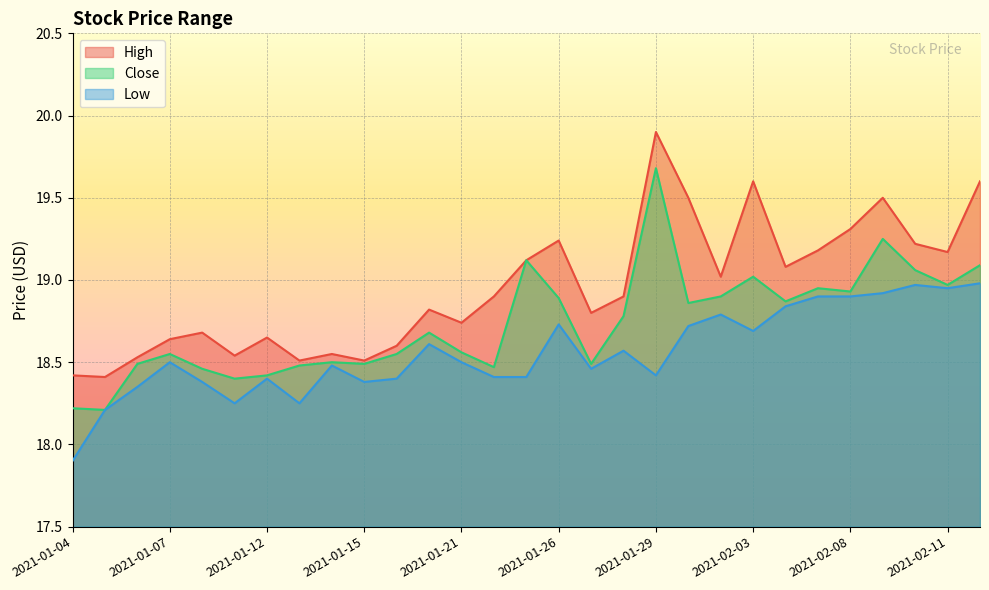

Reading right to left, transcribe all the data shown in this chart.

High: 19.6	19.2	19.2	19.5	19.3	19.2	19.1	19.6	19.0	19.5	19.9	18.9	18.8	19.2	19.1	18.9	18.7	18.8	18.6	18.5	18.5	18.5	18.6	18.5	18.7	18.6	18.5	18.4	18.4
Close: 19.1	19.0	19.1	19.2	18.9	19.0	18.9	19.0	18.9	18.9	19.7	18.8	18.5	18.9	19.1	18.5	18.6	18.7	18.5	18.5	18.5	18.5	18.4	18.4	18.5	18.5	18.5	18.2	18.2
Low: 19.0	19.0	19.0	18.9	18.9	18.9	18.8	18.7	18.8	18.7	18.4	18.6	18.5	18.7	18.4	18.4	18.5	18.6	18.4	18.4	18.5	18.2	18.4	18.2	18.4	18.5	18.4	18.2	17.9